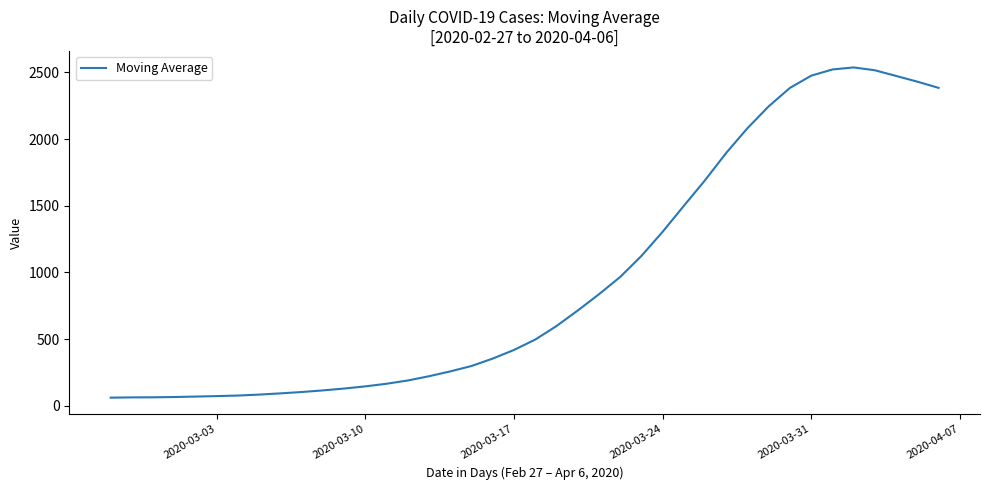

What is the difference between the maximum and minimum values?

2476.7